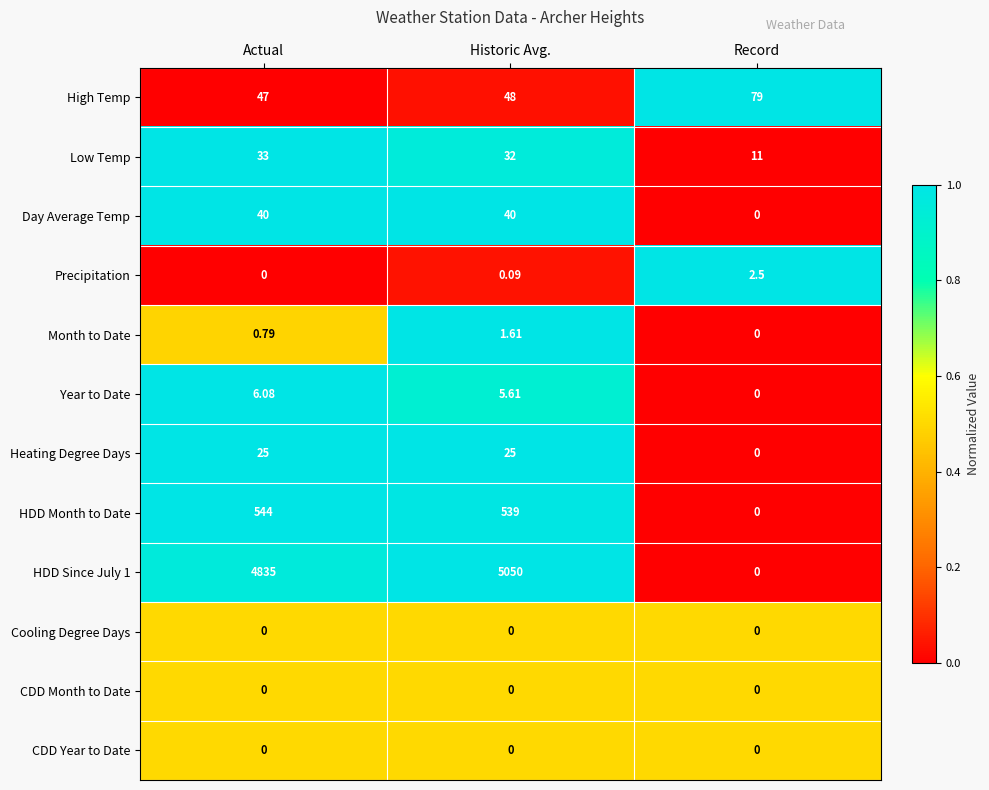

Is the value of CDD Year to Date at Historic Avg. greater than the value of Precipitation at Record?

No